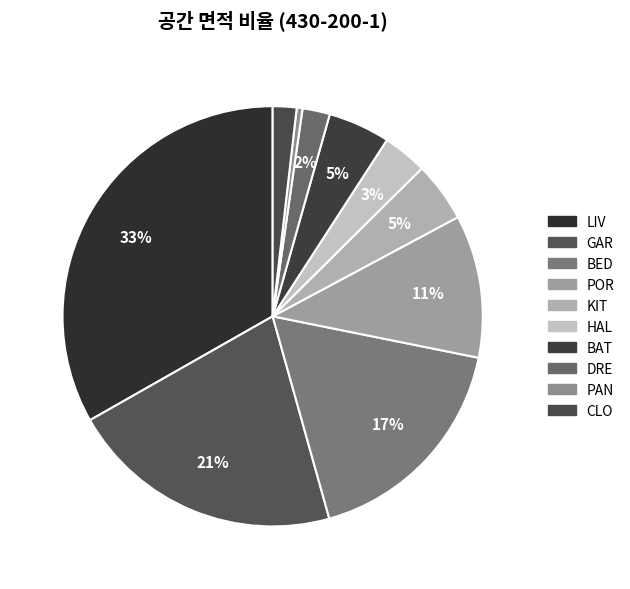

How many slices are in this pie chart?

10